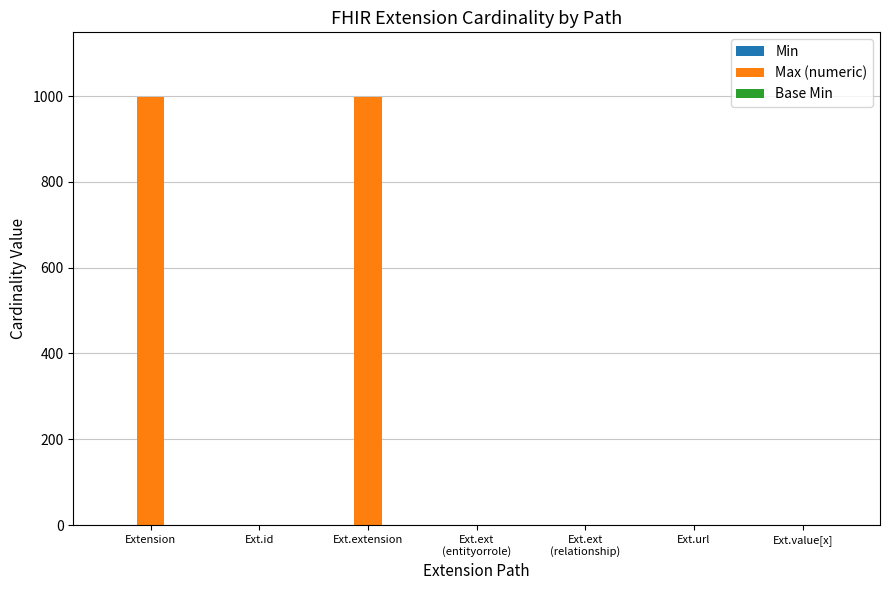

Which series has the largest total across all categories?

Max (numeric)